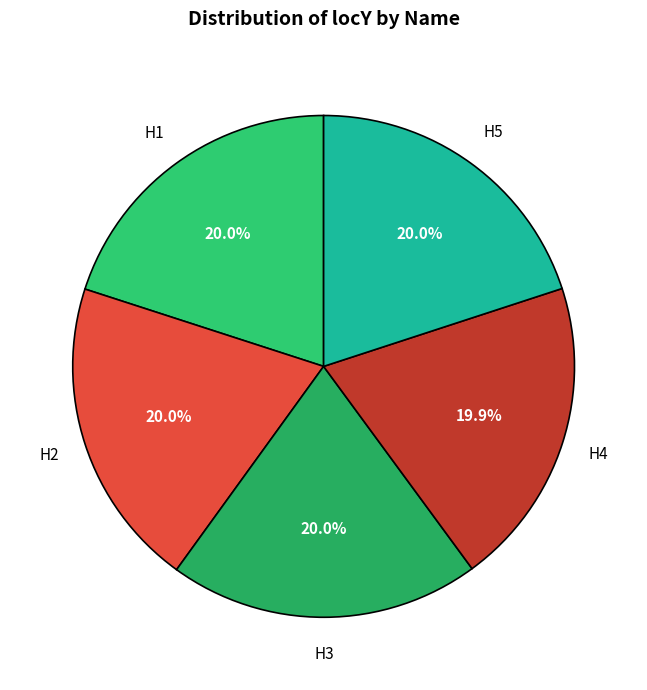

Is H3 the majority of the pie?

No